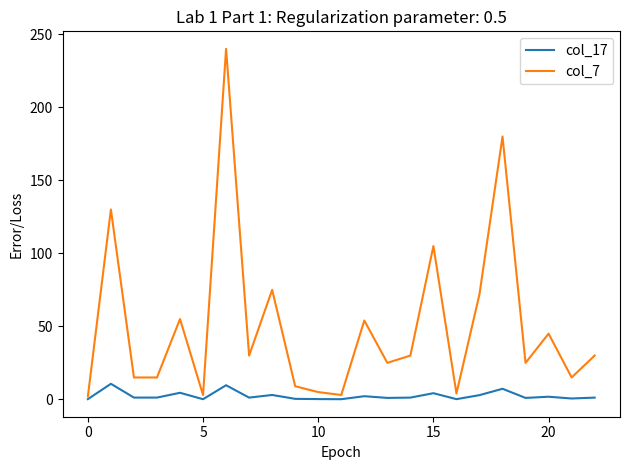

How many values in the col_7 series are below 30?

11